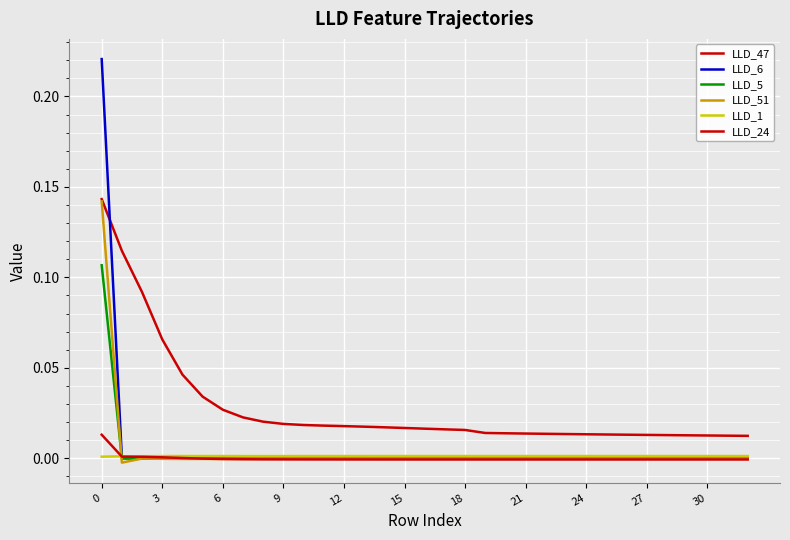

Where is the first local maximum for LLD_1?

12